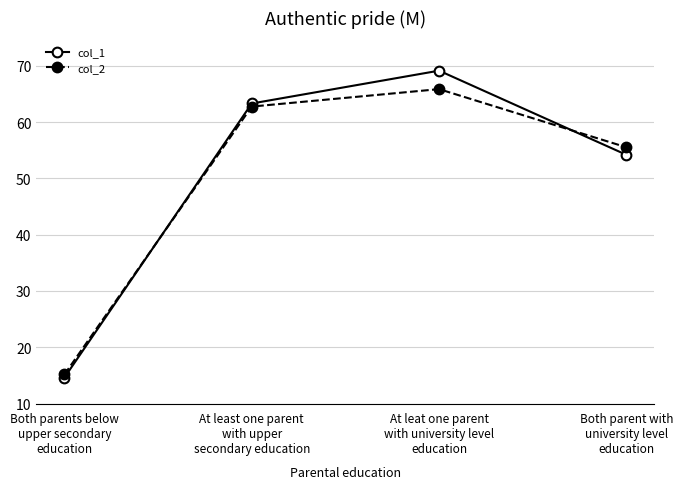

Which series changed the most between At least one parent
with upper
secondary education and Both parent with
university level
education?

col_1